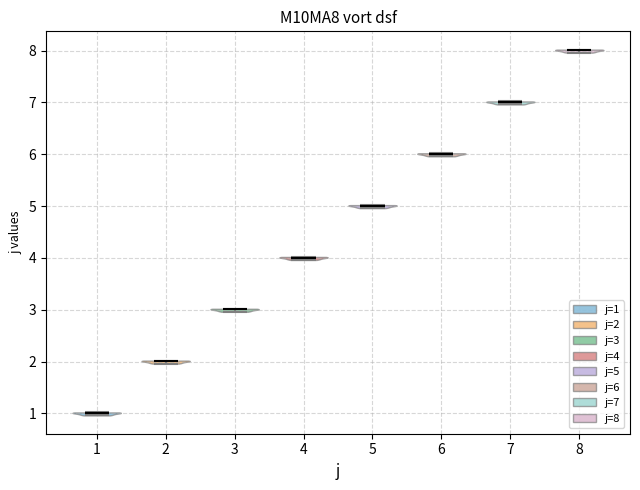

Reading left to right, read every violin against the y-axis: where its median line is, and the lowest and highest points it reaches. The values are not printed on the chart, so give them approximately, as read against the axis.

1: median line 1, lowest point 1, highest point 1
2: median line 2, lowest point 2, highest point 2
3: median line 3, lowest point 3, highest point 3
4: median line 4, lowest point 4, highest point 4
5: median line 5, lowest point 5, highest point 5
6: median line 6, lowest point 6, highest point 6
7: median line 7, lowest point 7, highest point 7
8: median line 8, lowest point 8, highest point 8